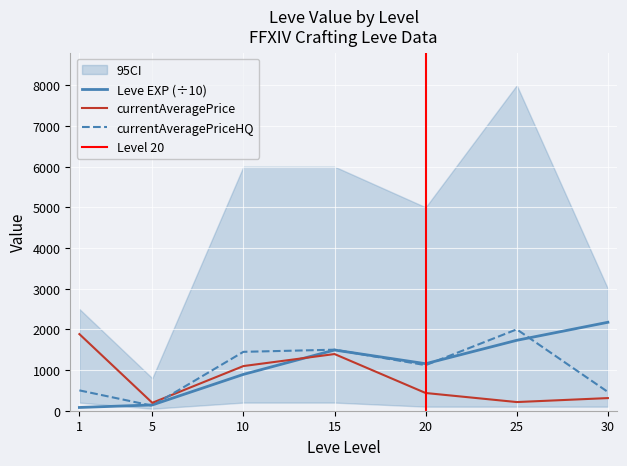

At which category does LevePriceHQ reach its first local peak?

15